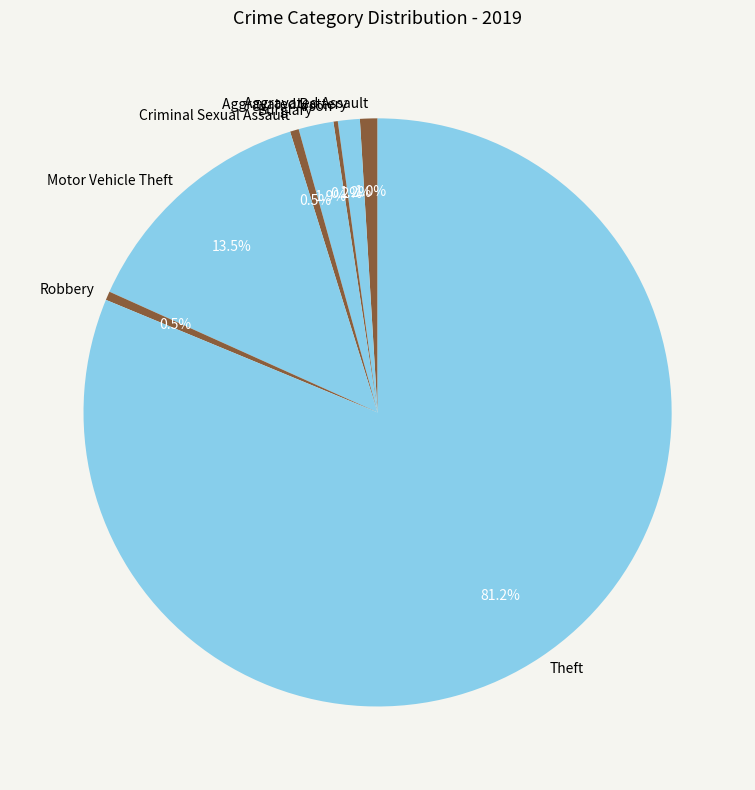

What is the majority slice?

Theft